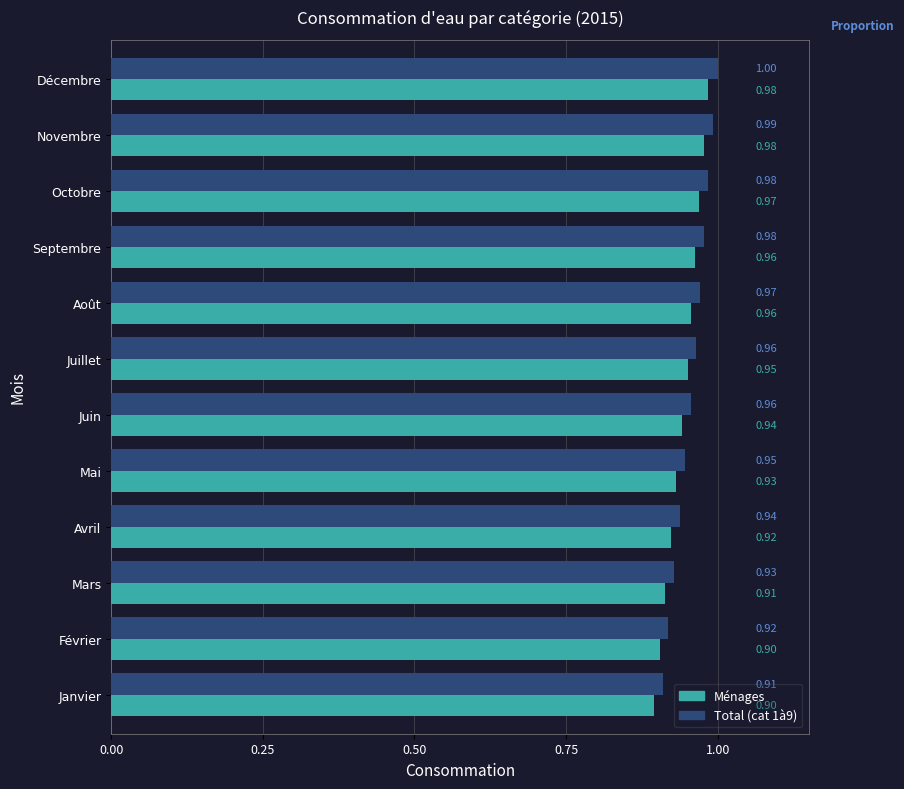

Is the value of Ménages at Octobre greater than the value of Total (cat 1à9) at Avril?

Yes